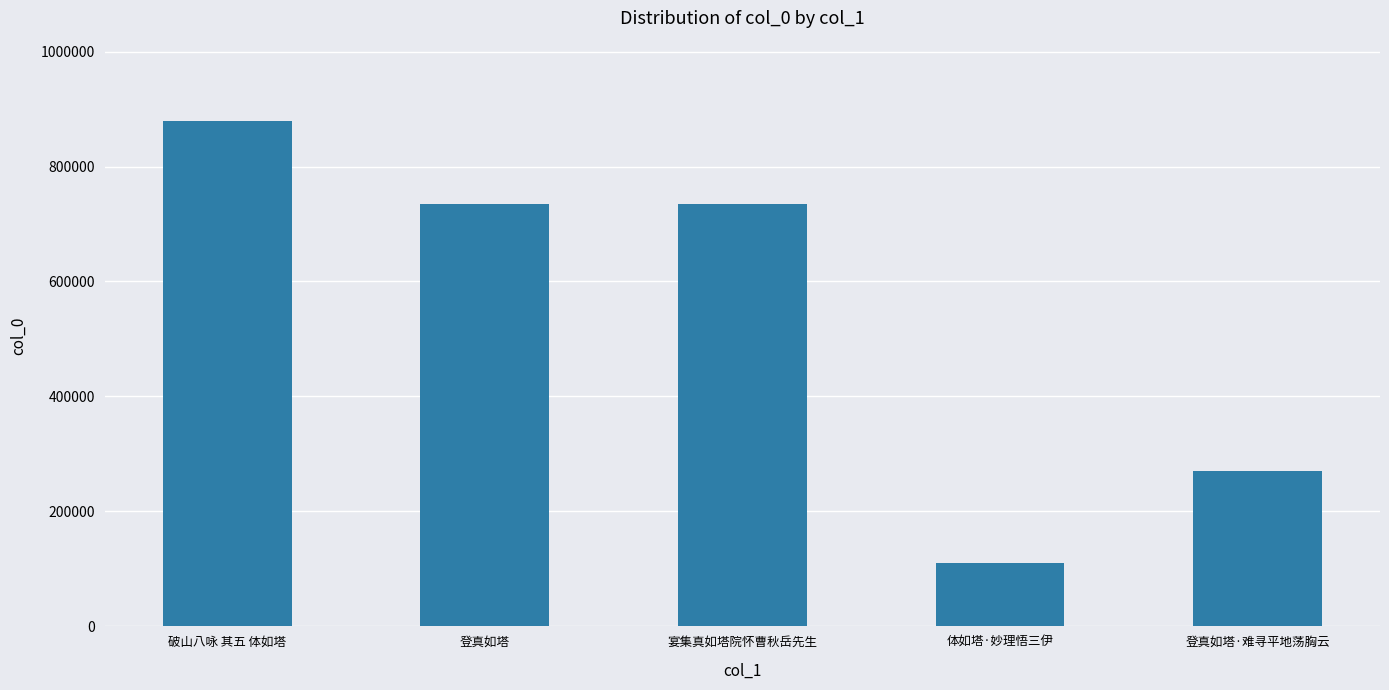

What is the label of the 2nd bar from the left?

登真如塔